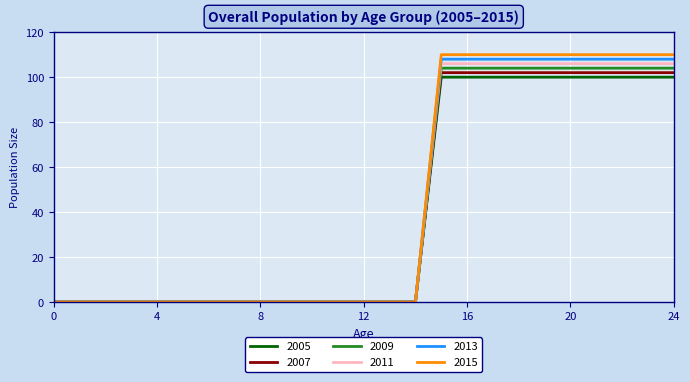

What is the highest value of the 2013 series?

108